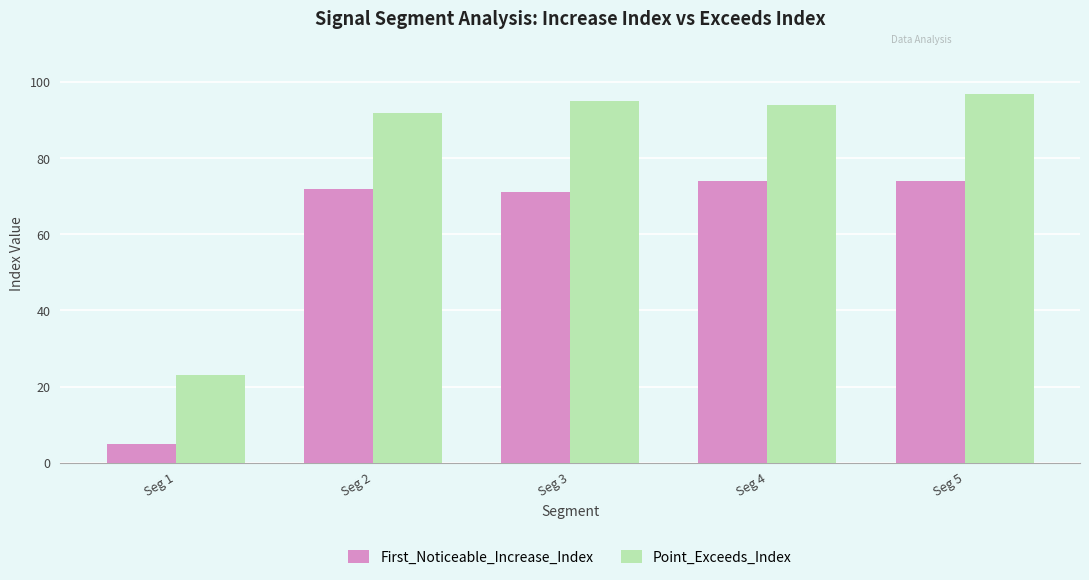

The Point_Exceeds_Index series shows 162 at Seg 4. True or false?

False